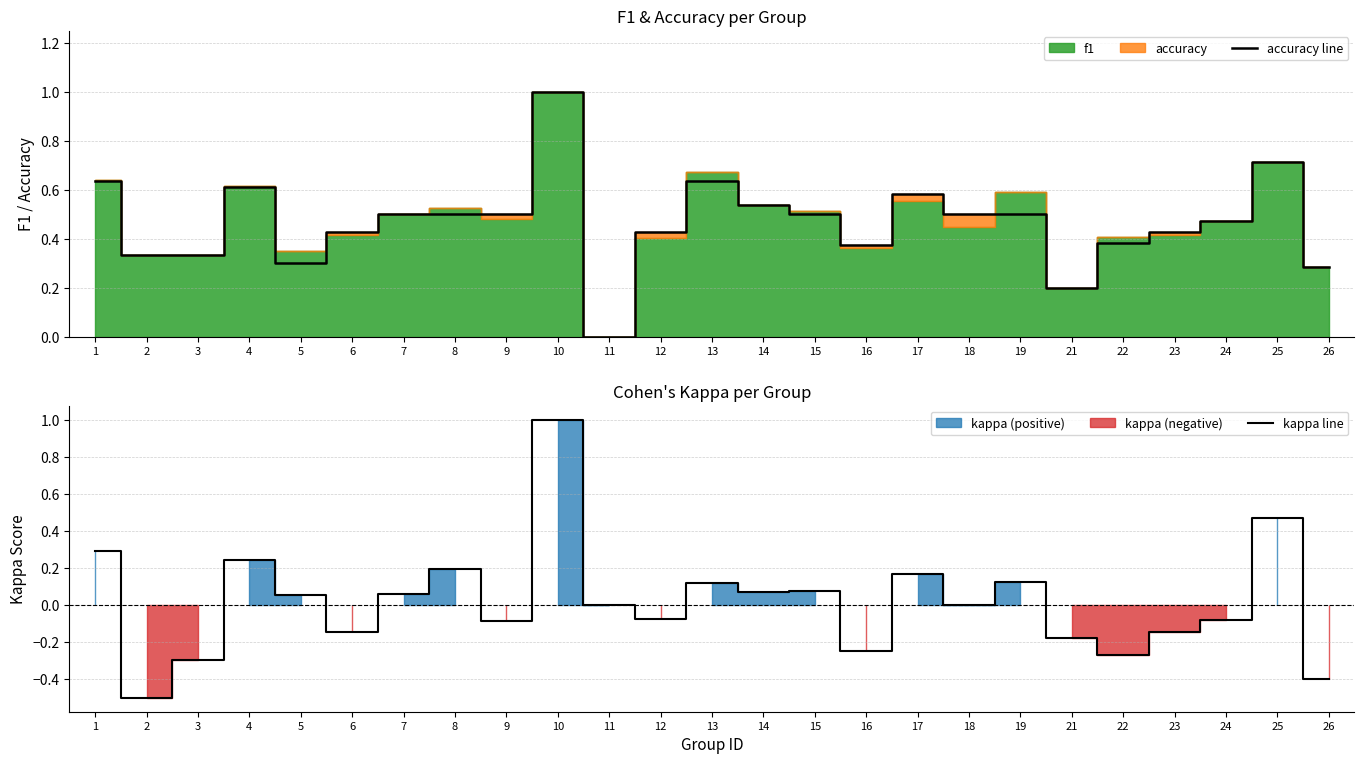

What is the highest value of the accuracy line series?

1.0